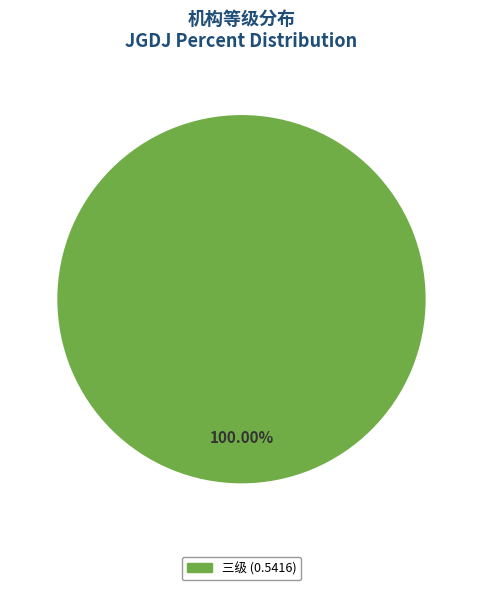

Is there a majority slice in this chart?

Yes